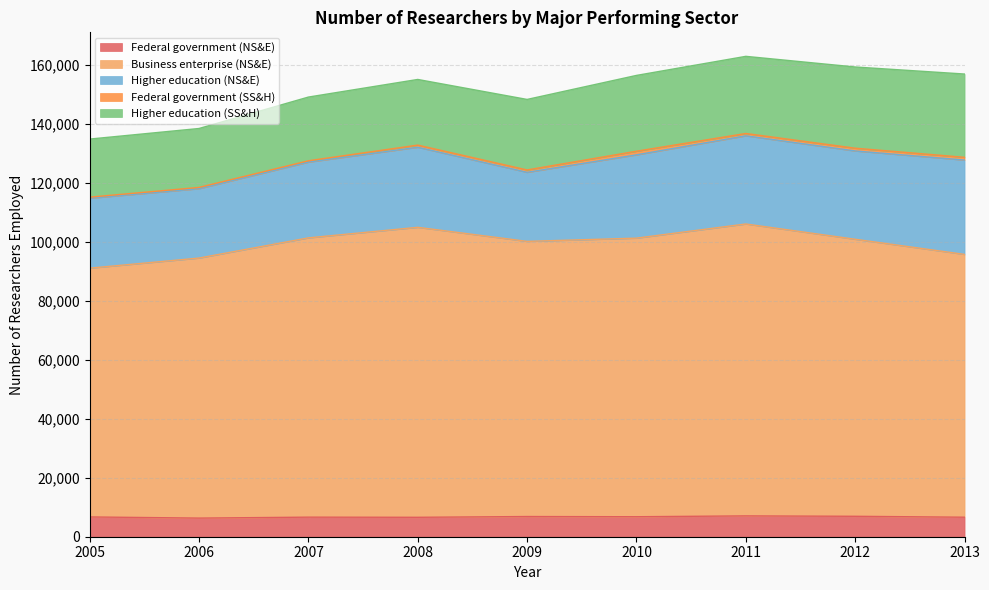

True or false: Business enterprise (NS&E) has a value of 94530 at 2010.

True